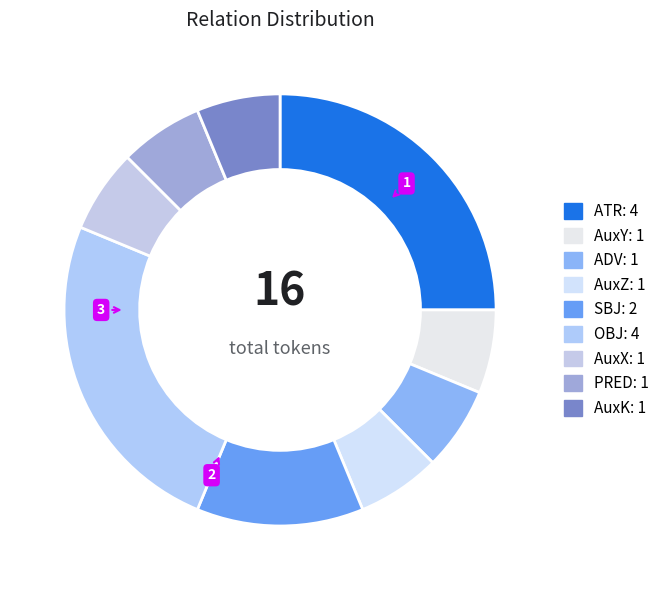

Count the number of slices in the pie.

9